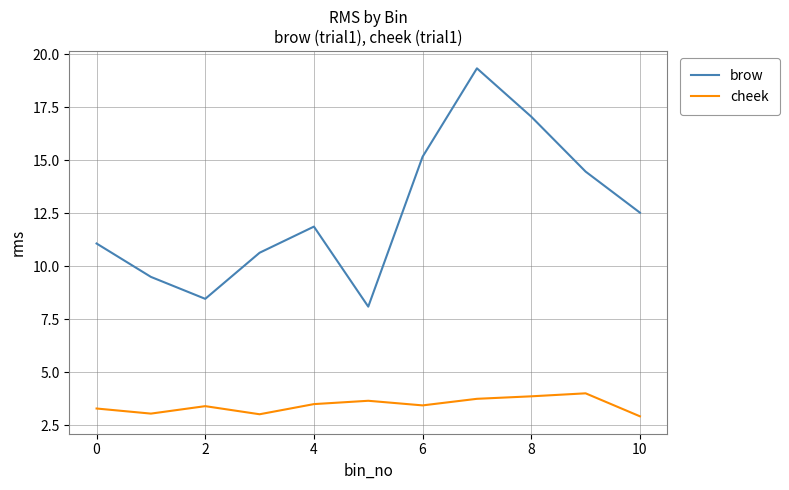

True or false: brow has more than 0 interior local peaks.

True